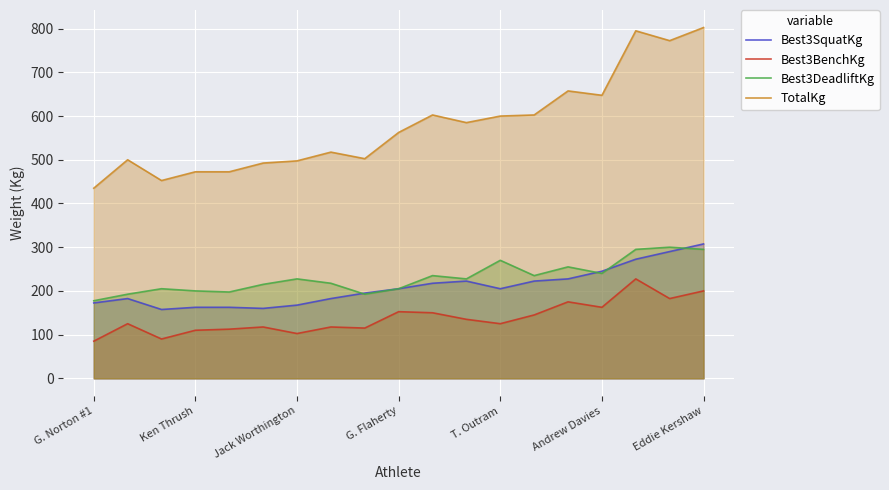

How many data points in Best3DeadliftKg are above 227?

10